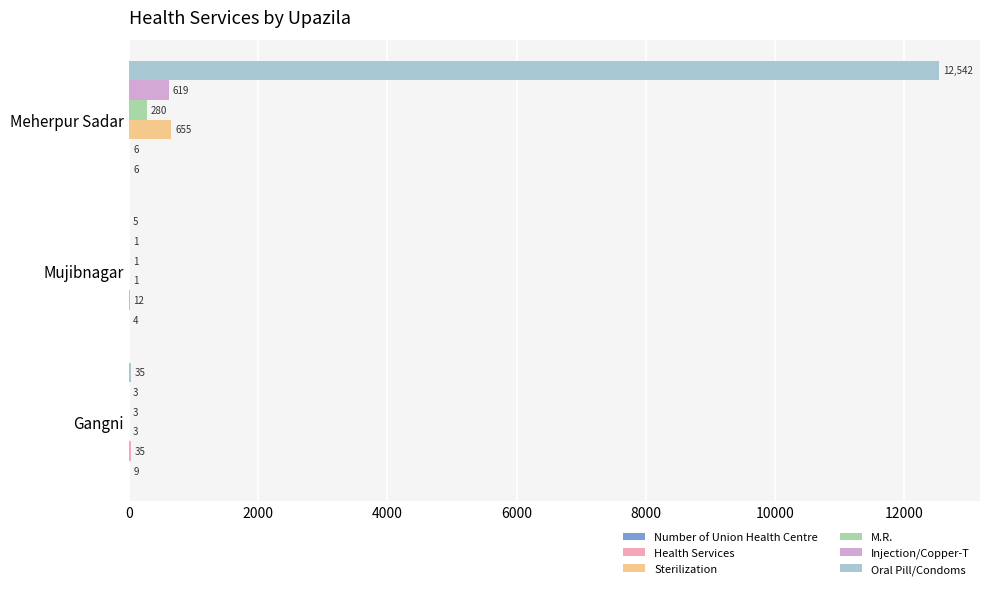

Is it true that Oral Pill/Condoms equals 12542 at Meherpur Sadar?

True